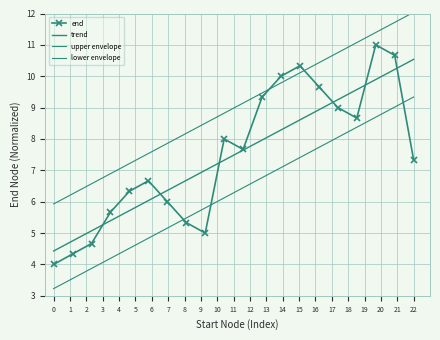

How many data points does each series have?

20